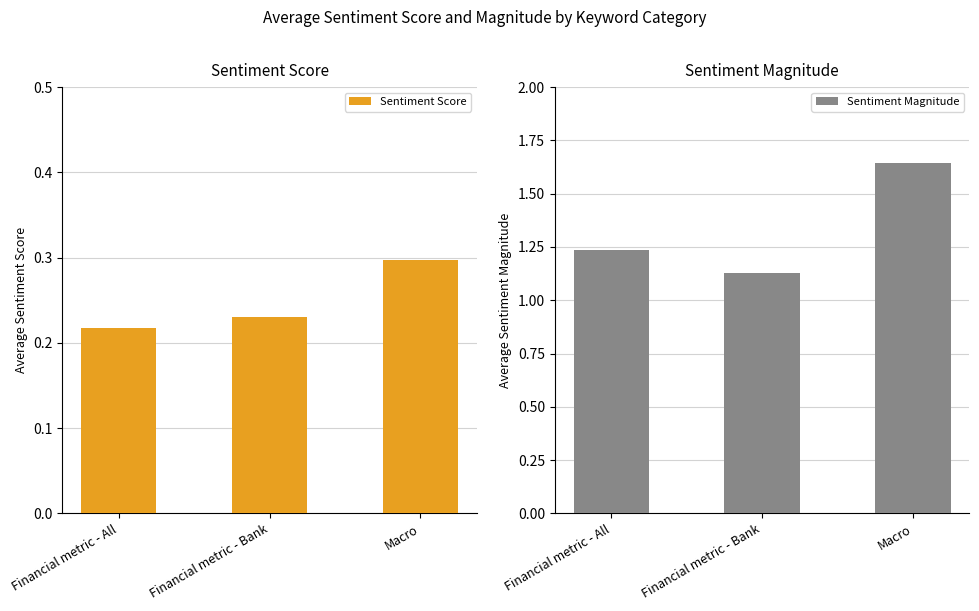

Reading left to right, extract all data points from this chart.

Sentiment Score: Financial metric - All=0.2	Financial metric - Bank=0.2	Macro=0.3
Sentiment Magnitude: Financial metric - All=1.2	Financial metric - Bank=1.1	Macro=1.6